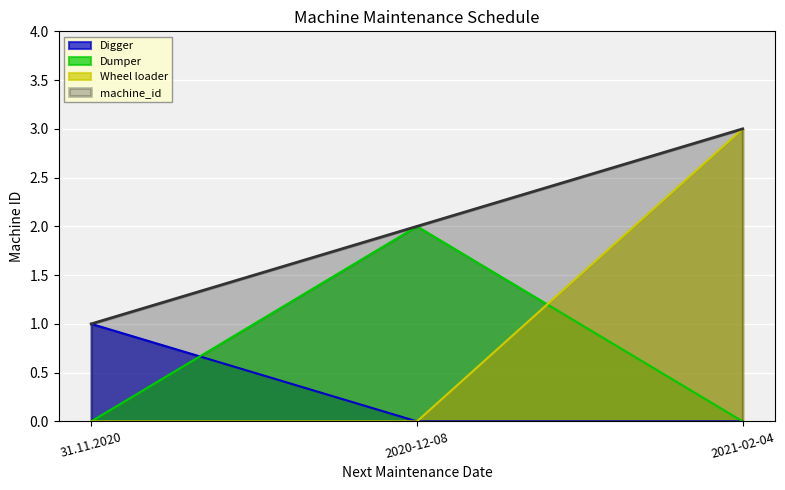

What is the value of the 3rd point from the left?

3